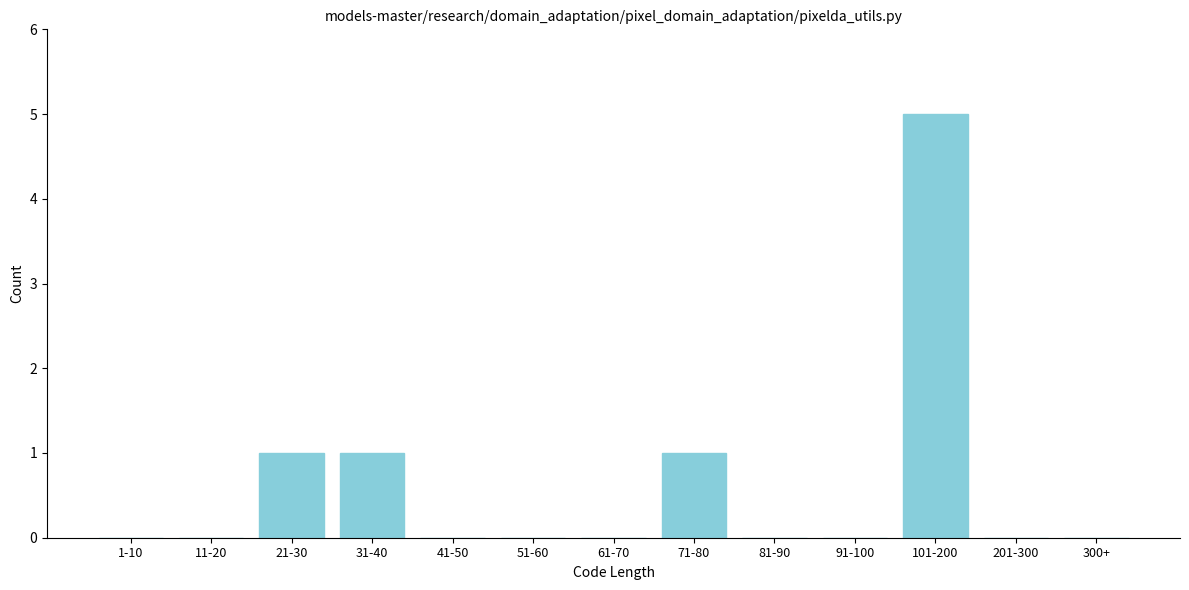

Reading right to left, what are all the values shown in this chart?

300+=0	201-300=0	101-200=5	91-100=0	81-90=0	71-80=1	61-70=0	51-60=0	41-50=0	31-40=1	21-30=1	11-20=0	1-10=0